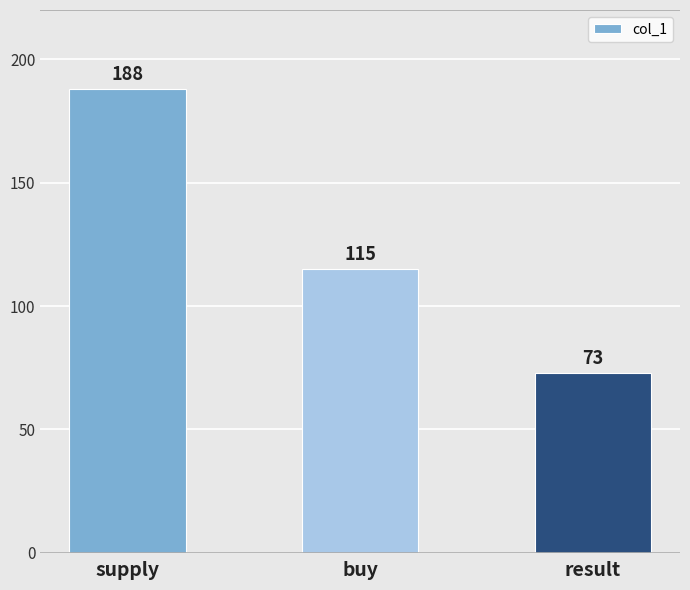

List the labels in order of value, smallest first.

result, buy, supply